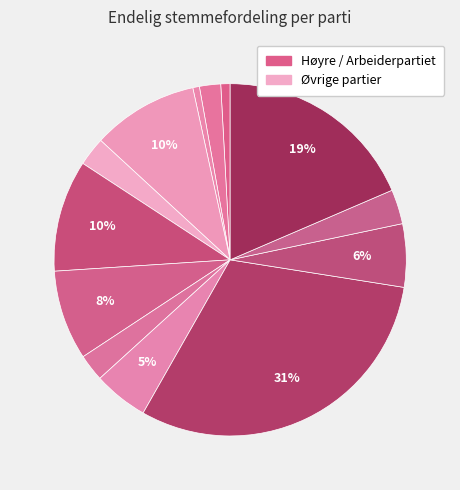

How many slices are in this pie chart?

13